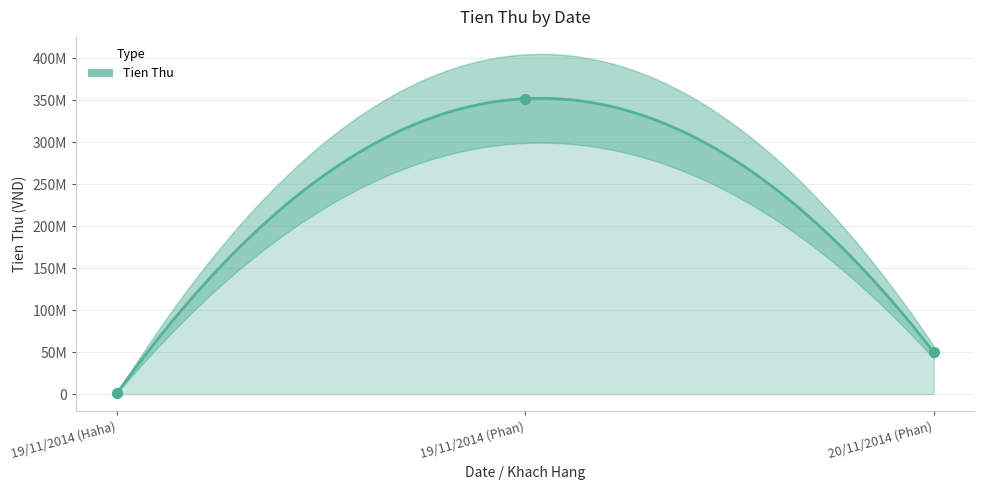

Which has a higher value, 20/11/2014 (Phan) or 19/11/2014 (Haha)?

20/11/2014 (Phan)